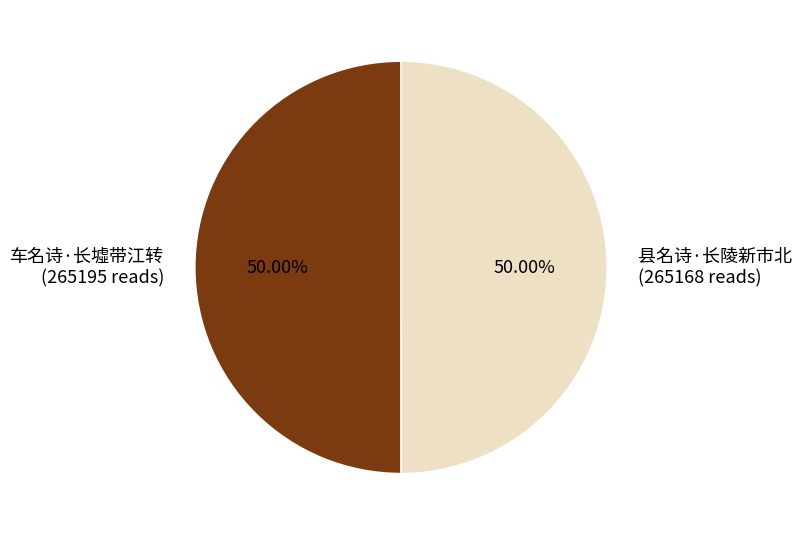

Approximately how many times larger is the value at 车名诗·长墟带江转 (265195 reads) compared to 县名诗·长陵新市北 (265168 reads)?

1.0